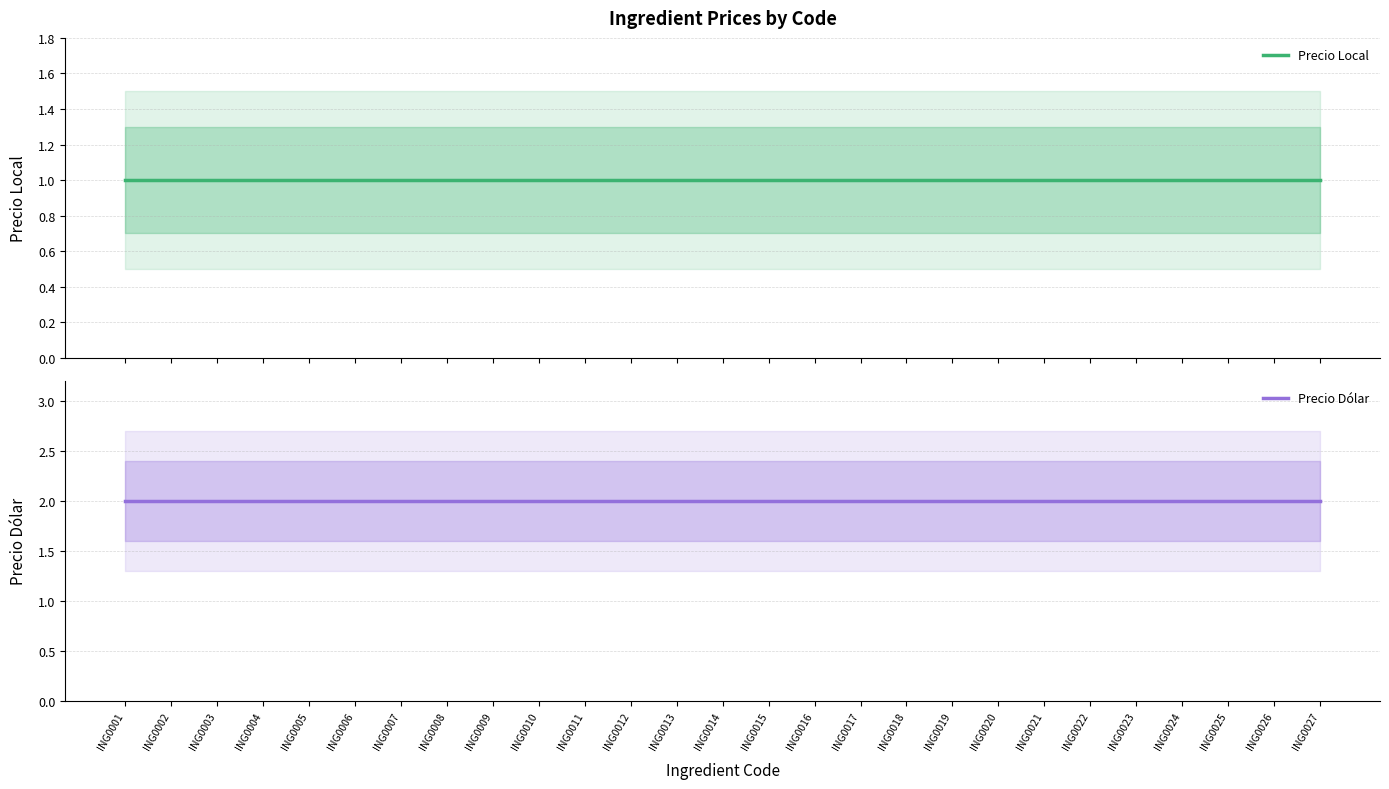

True or false: Precio Local has more than 2 interior local peaks.

False